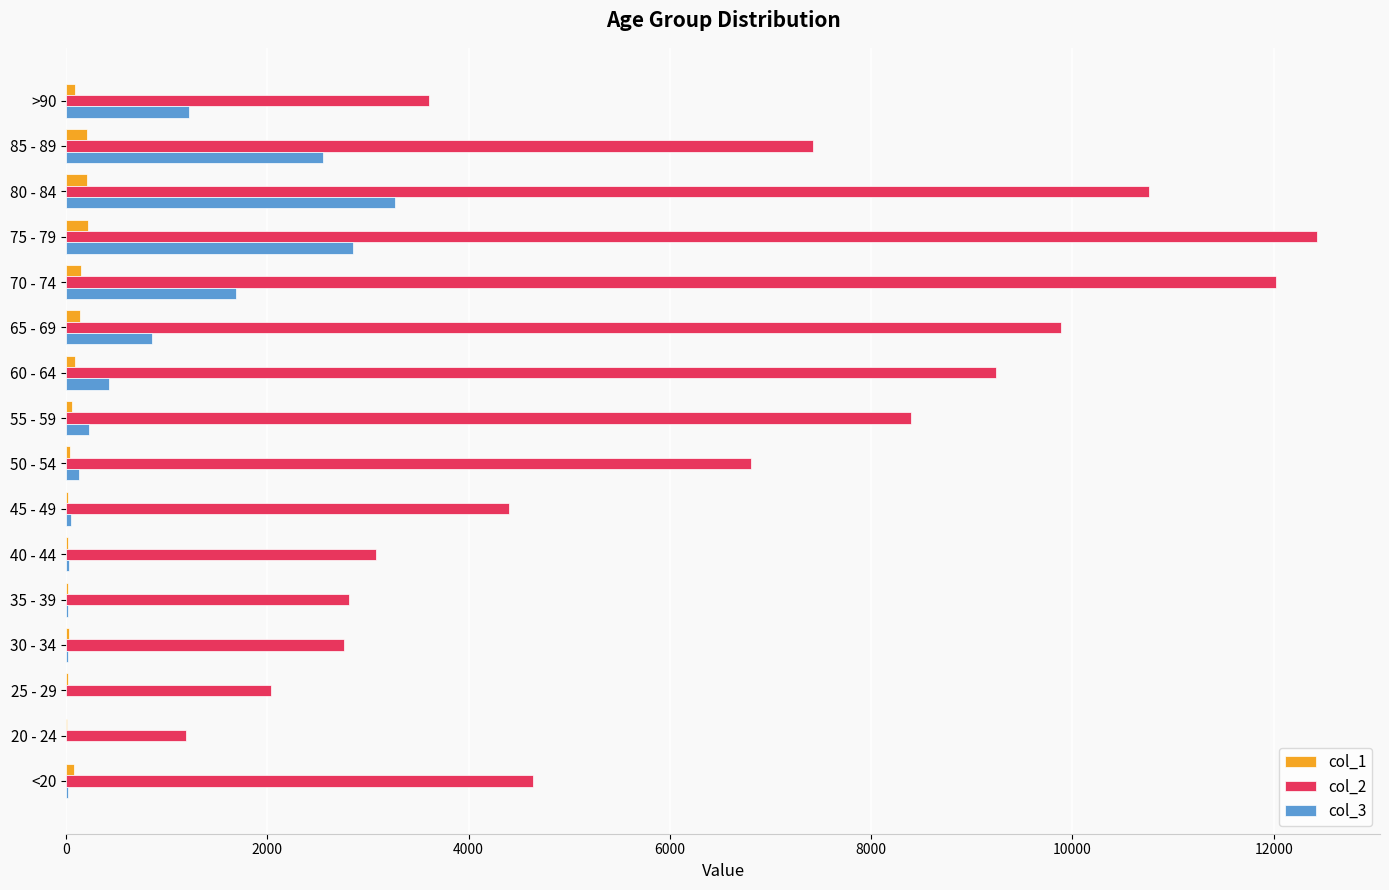

At which category is the sum across all series the highest?

75 - 79